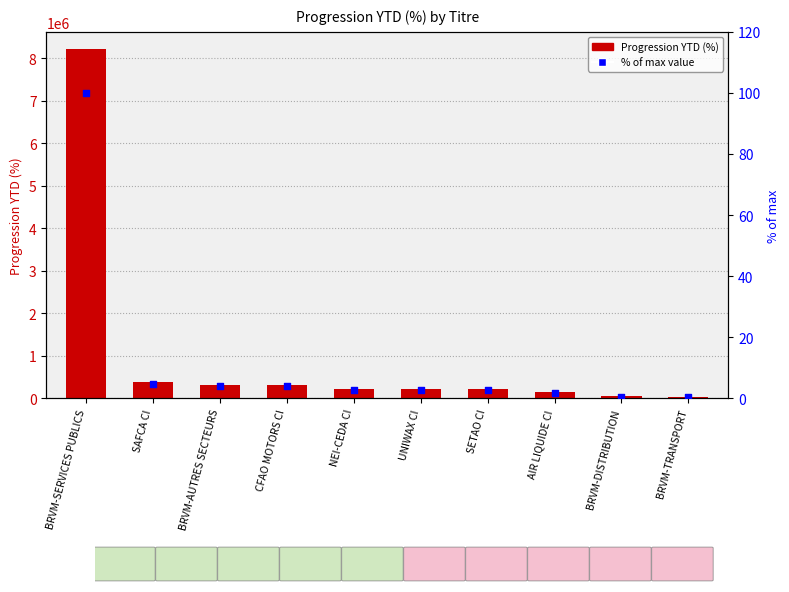

At which category is the sum across all series the highest?

BRVM-SERVICES PUBLICS